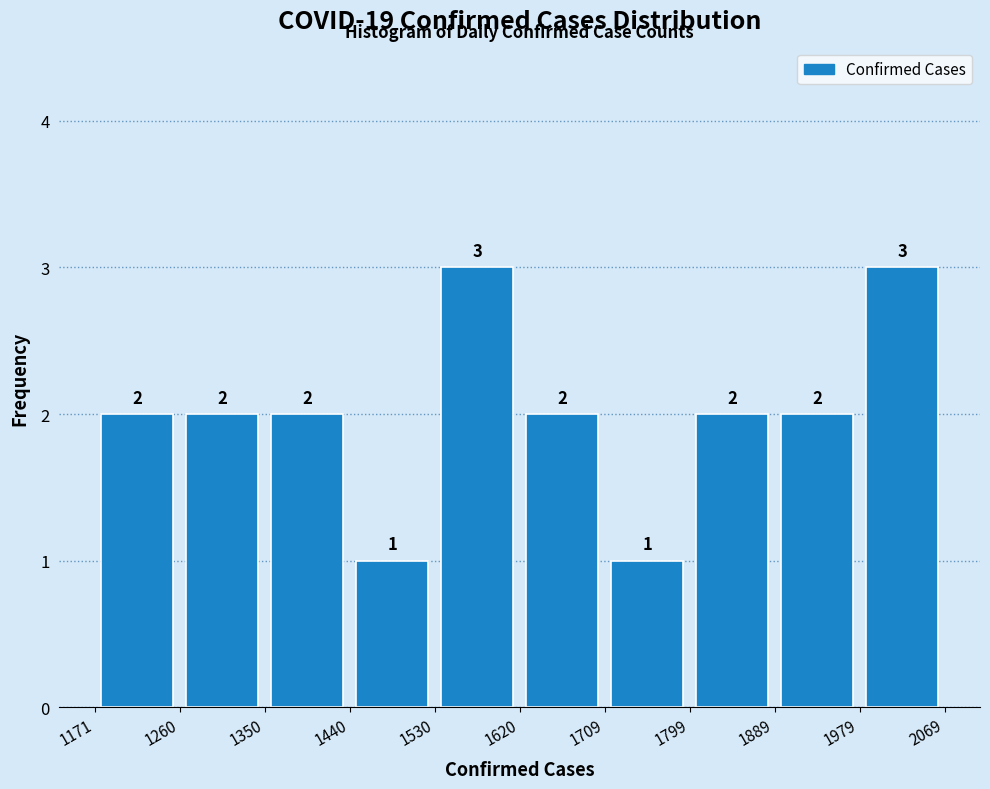

Reading left to right, list every bar in this chart as the range it spans on the x-axis followed by its height.

1171 to 1260: 2
1260 to 1350: 2
1350 to 1440: 2
1440 to 1530: 1
1530 to 1620: 3
1620 to 1709: 2
1709 to 1799: 1
1799 to 1889: 2
1889 to 1979: 2
1979 to 2069: 3